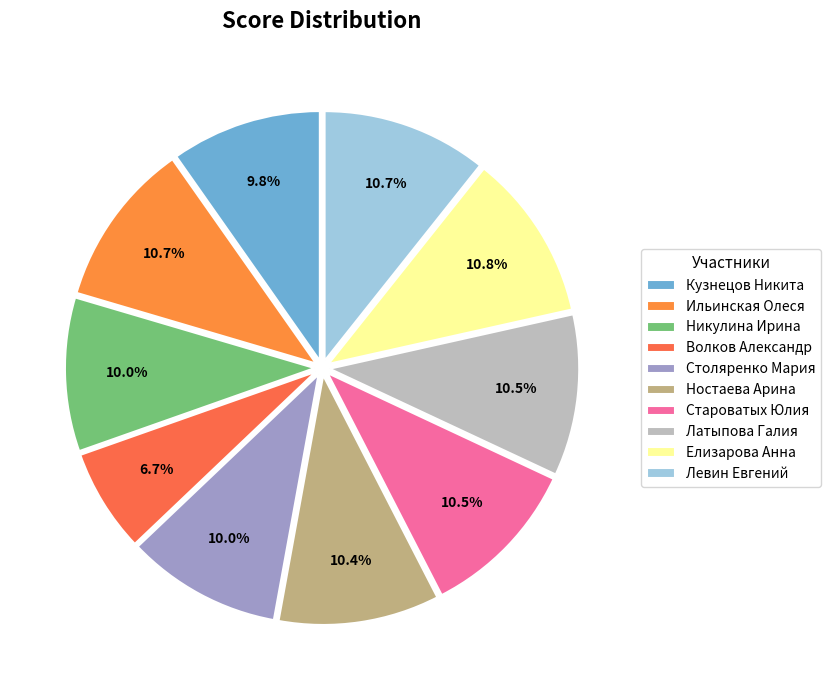

How many segments does this pie chart have?

10